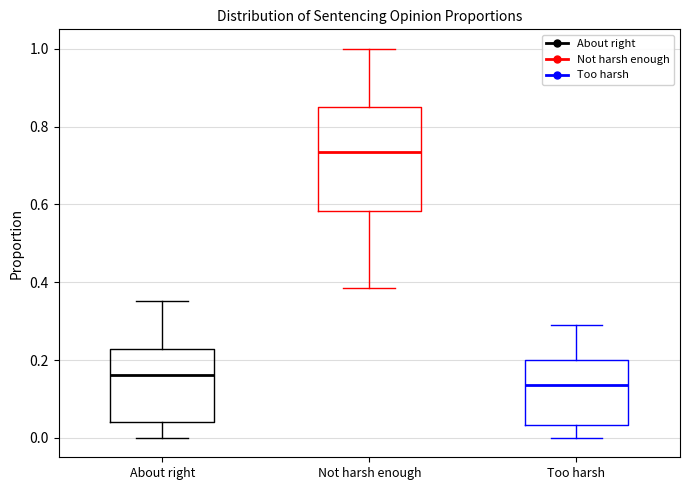

Reading left to right, read every box against the y-axis: the position of its median line, the range the box covers, and the ends of its whiskers. The values are not printed on the chart, so give them approximately, as read against the axis.

About right: median 0.16, box 0.04 to 0.22, whiskers 0.00 to 0.36
Not harsh enough: median 0.74, box 0.58 to 0.84, whiskers 0.38 to 1.00
Too harsh: median 0.14, box 0.04 to 0.20, whiskers 0.00 to 0.30